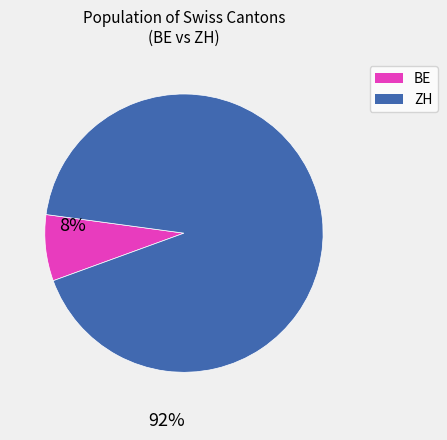

Is there any slice that represents more than half of the pie?

Yes